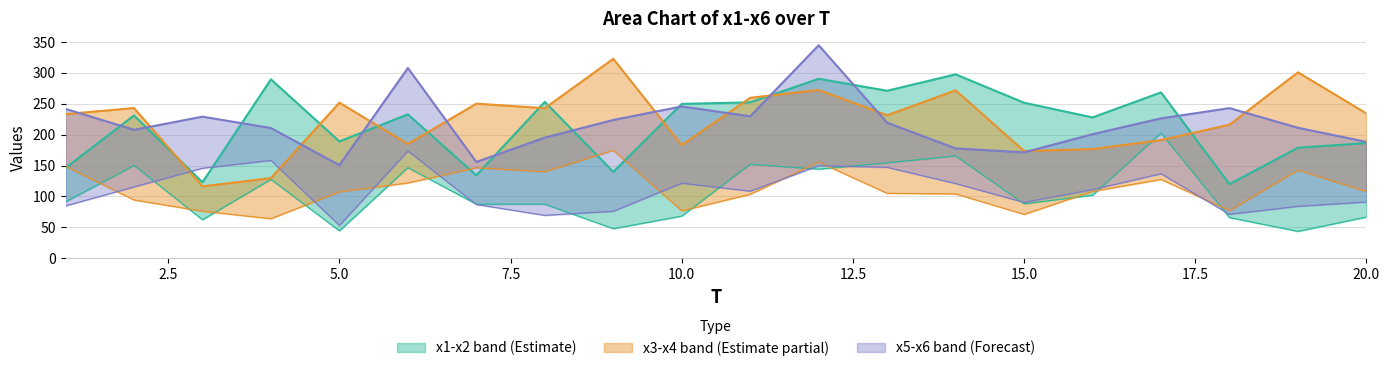

True or false: x3 and x5 intersect in this chart.

True